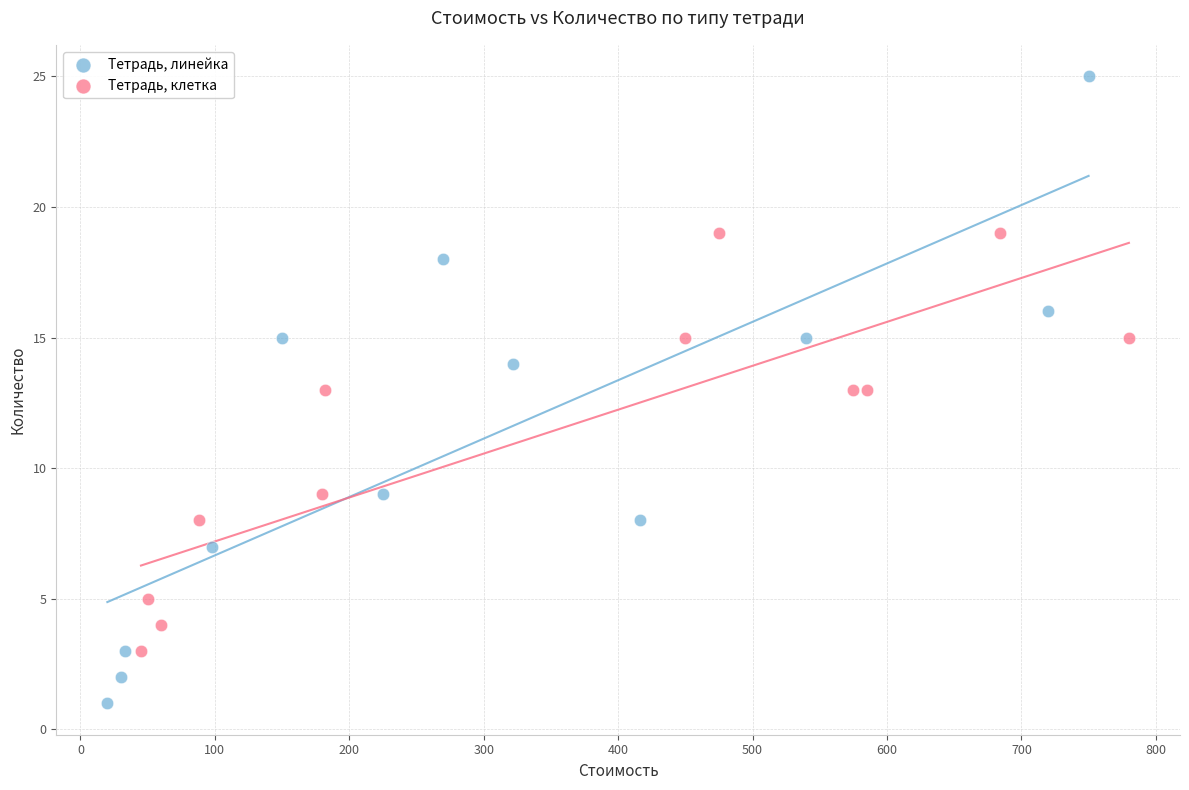

Which series contains the highest Y value?

Тетрадь, линейка